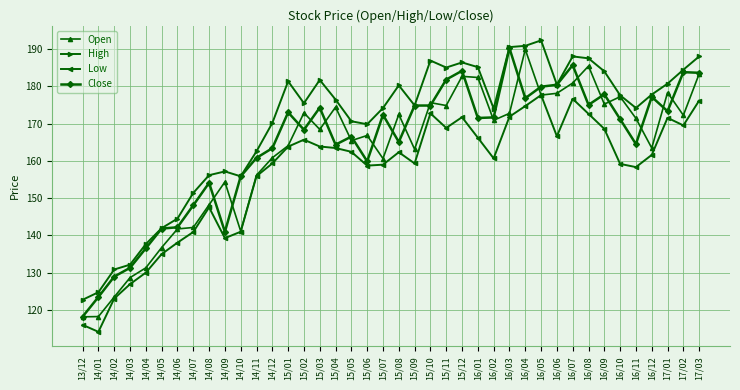

Which category has the lowest value across all series?

14/01